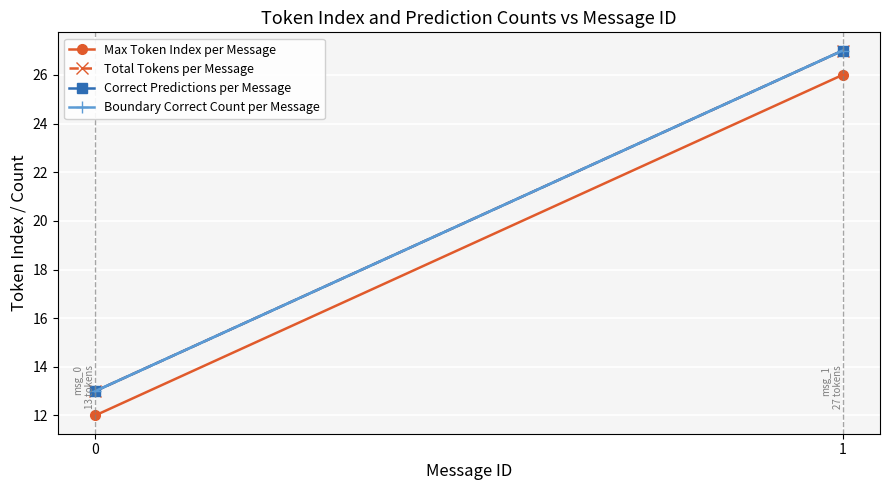

Is it true that Total Tokens per Message equals 12 at 1?

False